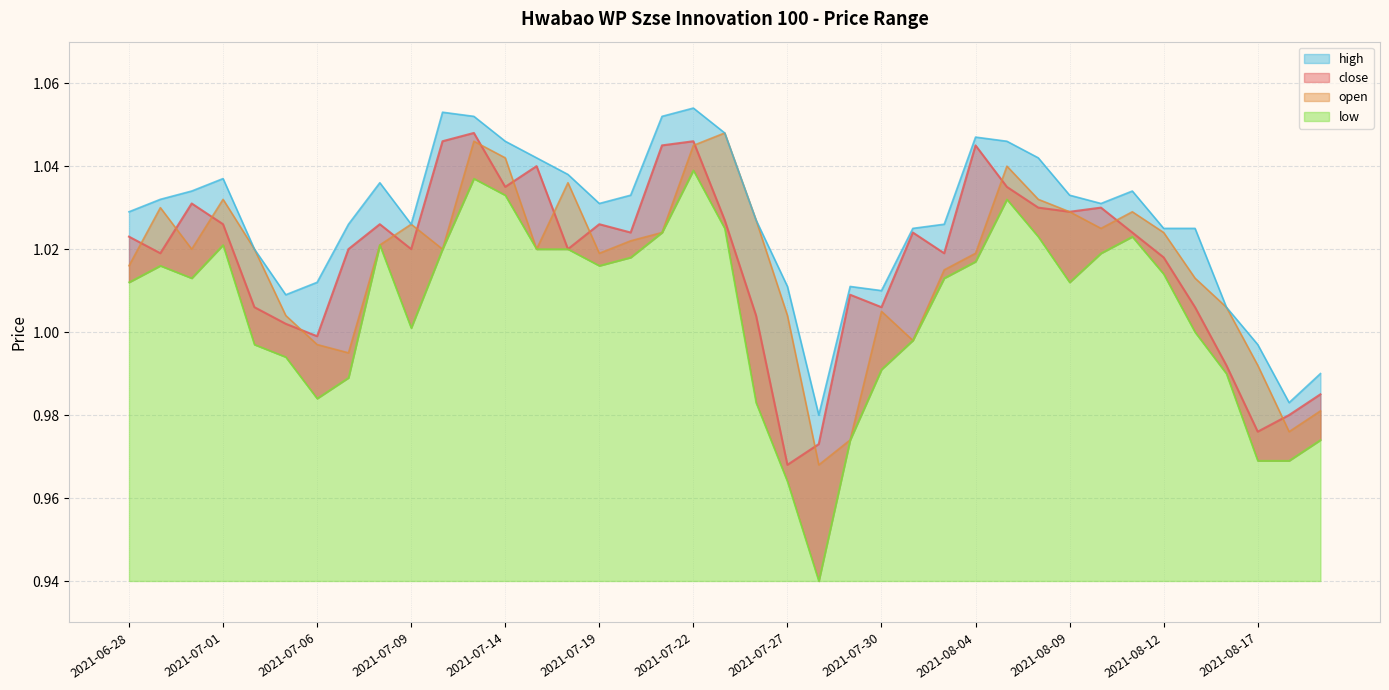

Reading left to right, extract all data points from this chart.

close: 1.0	1.0	1.0	1.0	1.0	1.0	1.0	1.0	1.0	1.0	1.0	1.0	1.0	1.0	1.0	1.0	1.0	1.0	1.0	1.0	1.0	1.0	1.0	1.0	1.0	1.0	1.0	1.0	1.0	1.0	1.0	1.0	1.0	1.0	1.0	1.0	1.0	1.0	1.0
open: 1.0	1.0	1.0	1.0	1.0	1.0	1.0	1.0	1.0	1.0	1.0	1.0	1.0	1.0	1.0	1.0	1.0	1.0	1.0	1.0	1.0	1.0	1.0	1.0	1.0	1.0	1.0	1.0	1.0	1.0	1.0	1.0	1.0	1.0	1.0	1.0	1.0	1.0	1.0
high: 1.0	1.0	1.0	1.0	1.0	1.0	1.0	1.0	1.0	1.0	1.1	1.1	1.0	1.0	1.0	1.0	1.0	1.1	1.1	1.0	1.0	1.0	1.0	1.0	1.0	1.0	1.0	1.0	1.0	1.0	1.0	1.0	1.0	1.0	1.0	1.0	1.0	1.0	1.0
low: 1.0	1.0	1.0	1.0	1.0	1.0	1.0	1.0	1.0	1.0	1.0	1.0	1.0	1.0	1.0	1.0	1.0	1.0	1.0	1.0	1.0	1.0	0.9	1.0	1.0	1.0	1.0	1.0	1.0	1.0	1.0	1.0	1.0	1.0	1.0	1.0	1.0	1.0	1.0